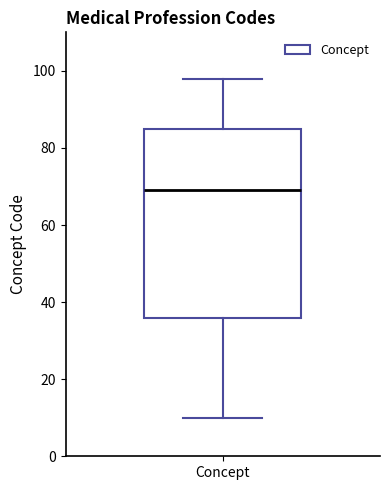

Transcribe this box plot: give where the median line is, the range the box spans, and where the two whiskers end, as read against the y-axis. The values are not printed on the chart, so give them approximately, as read against the axis.

median 70, box 36 to 86, whiskers 10 to 98